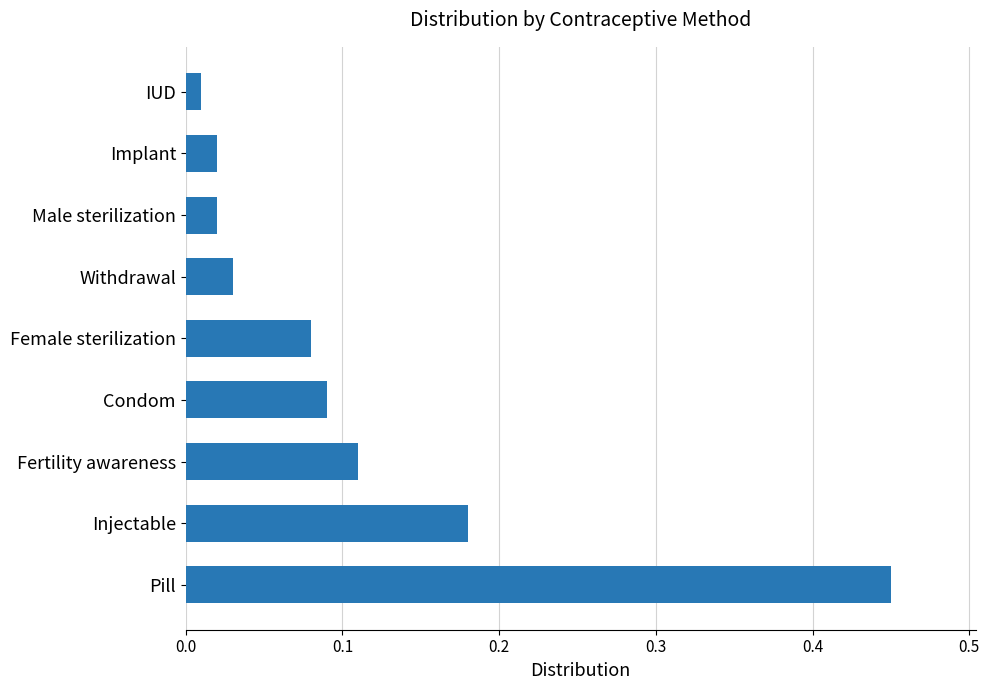

What is the sum of all values?

1.0